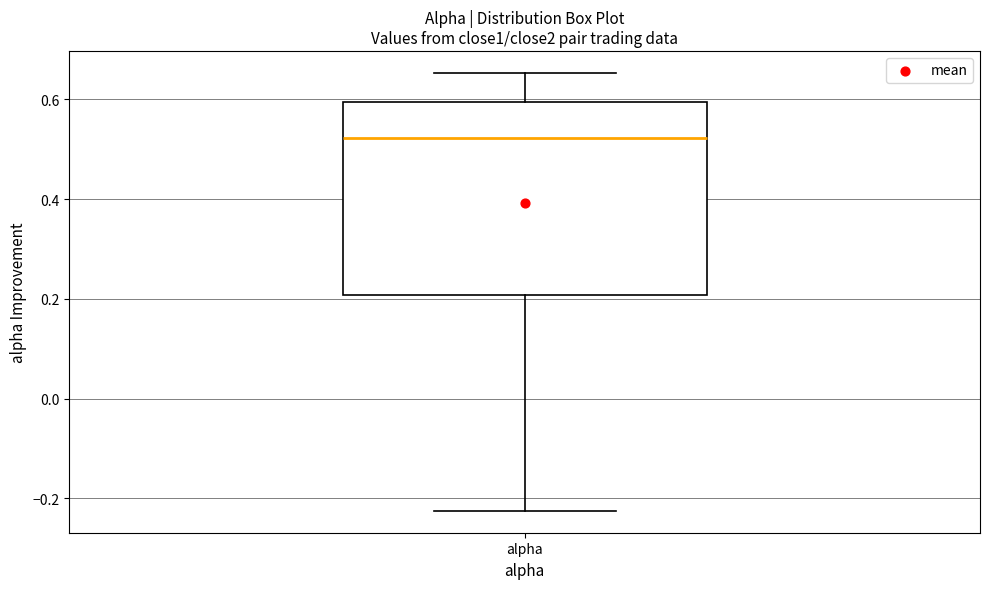

Where does the upper whisker of the box for alpha end on the y-axis? The values are not printed on the chart, so give them approximately, as read against the axis.

0.66